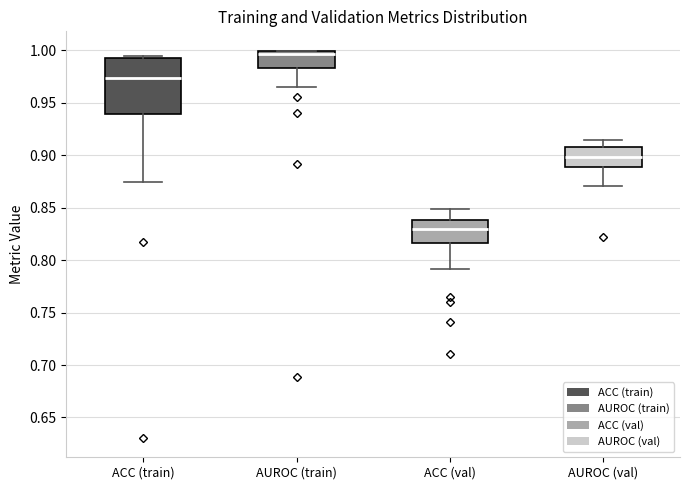

Comparing the boxes themselves (not the whiskers), which one is the tallest?

ACC (train)